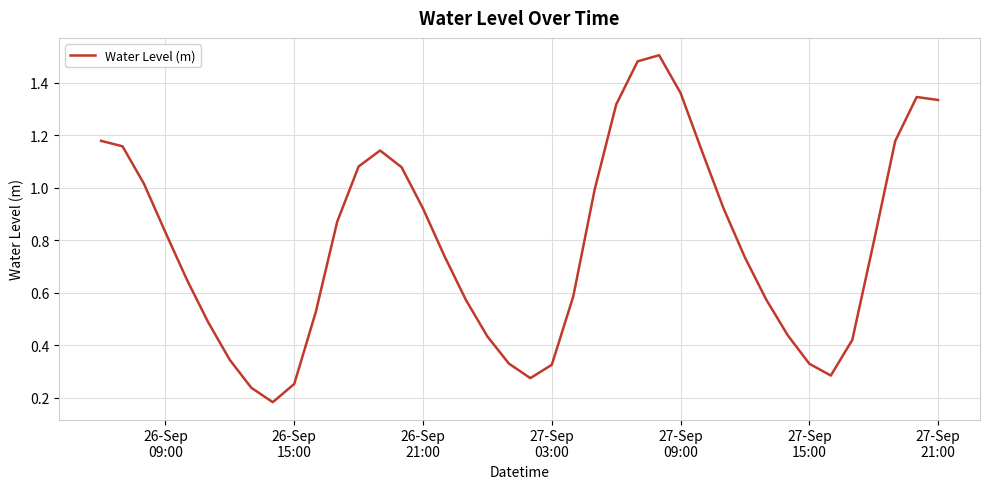

Does the chart have visible grid lines?

Yes